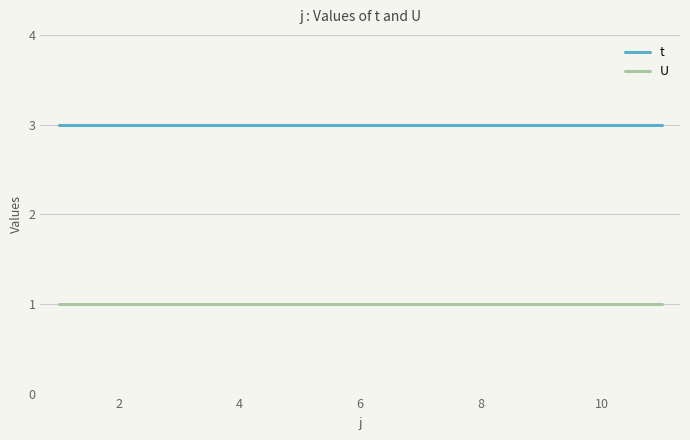

Which series has the largest total across all categories?

t